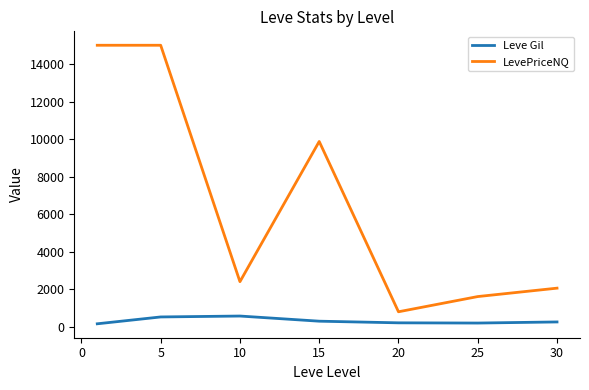

True or false: LevePriceNQ and Leve Gil cross at least once.

False